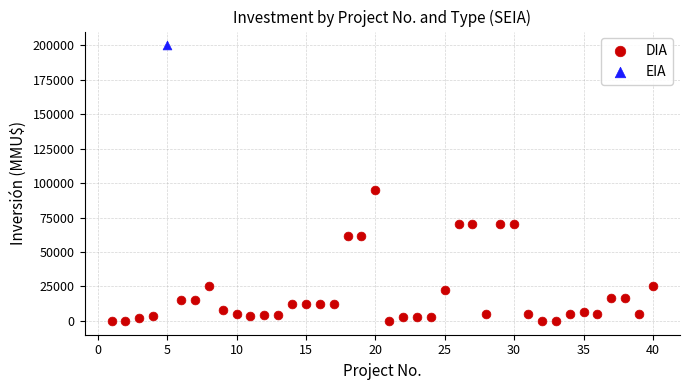

What are all the series names shown in the legend?

DIA, EIA